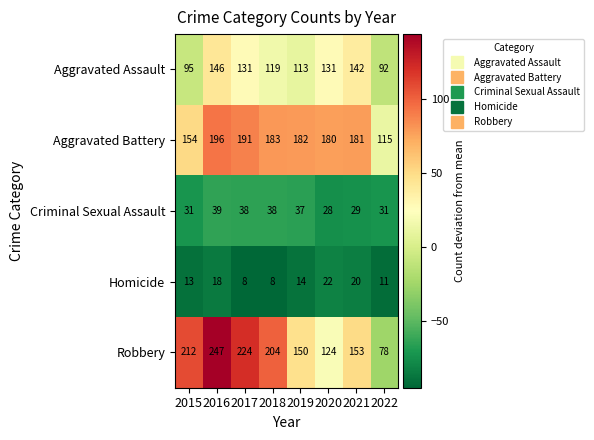

Where is Homicide nearest to the value 15?

2019